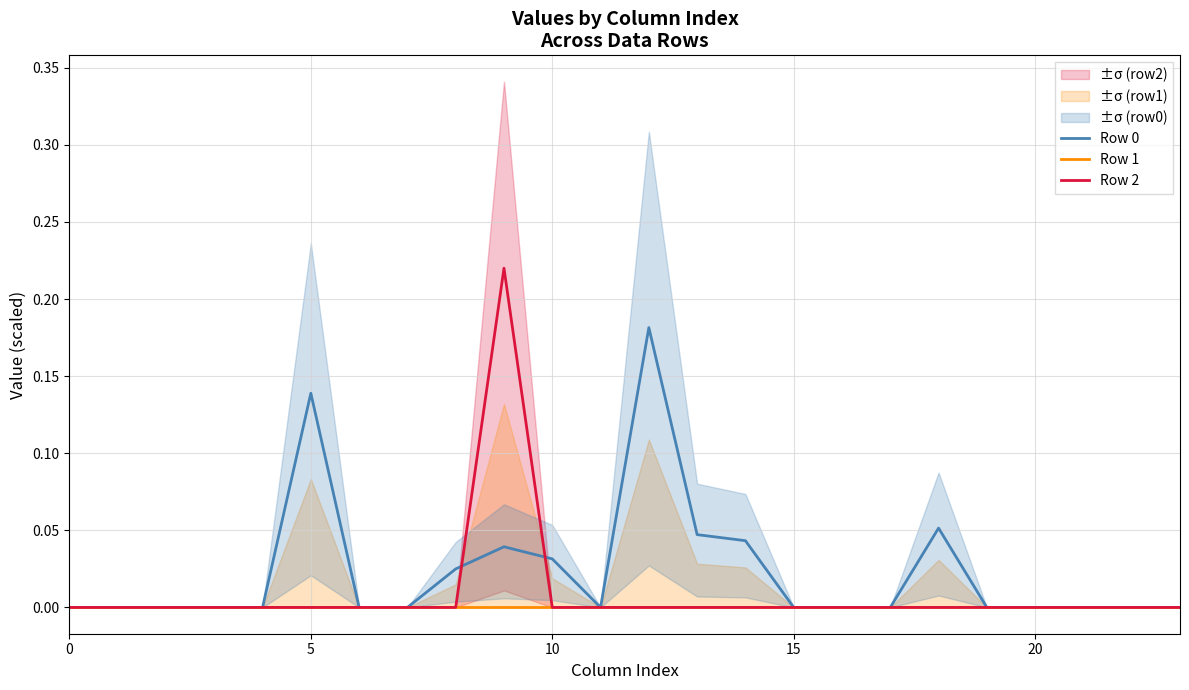

List the series in order of their peak value, highest first.

Row 2, Row 0, Row 1